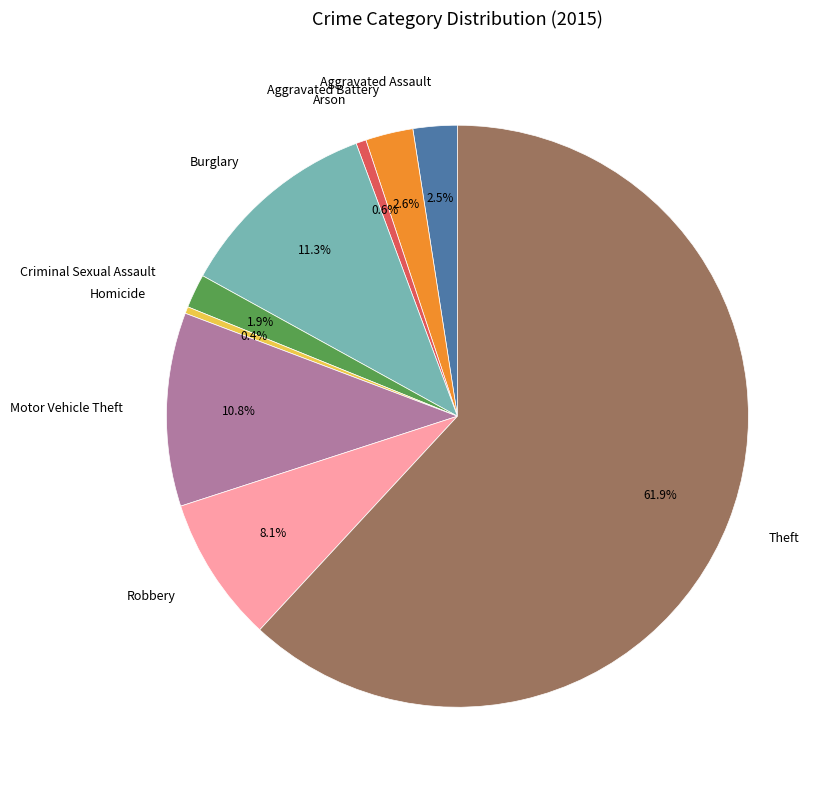

Is it true that Robbery is 2% of the pie?

False